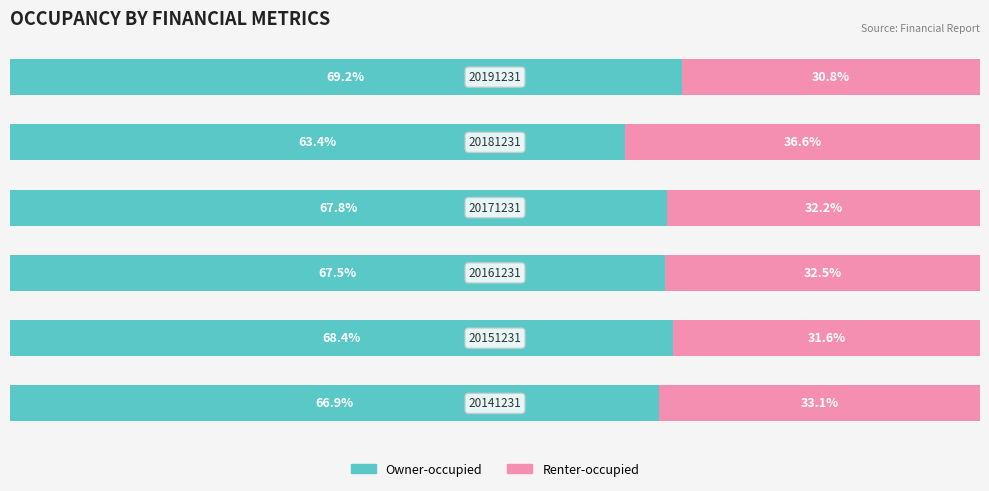

What are all the series names shown in the legend?

Owner-occupied, Renter-occupied